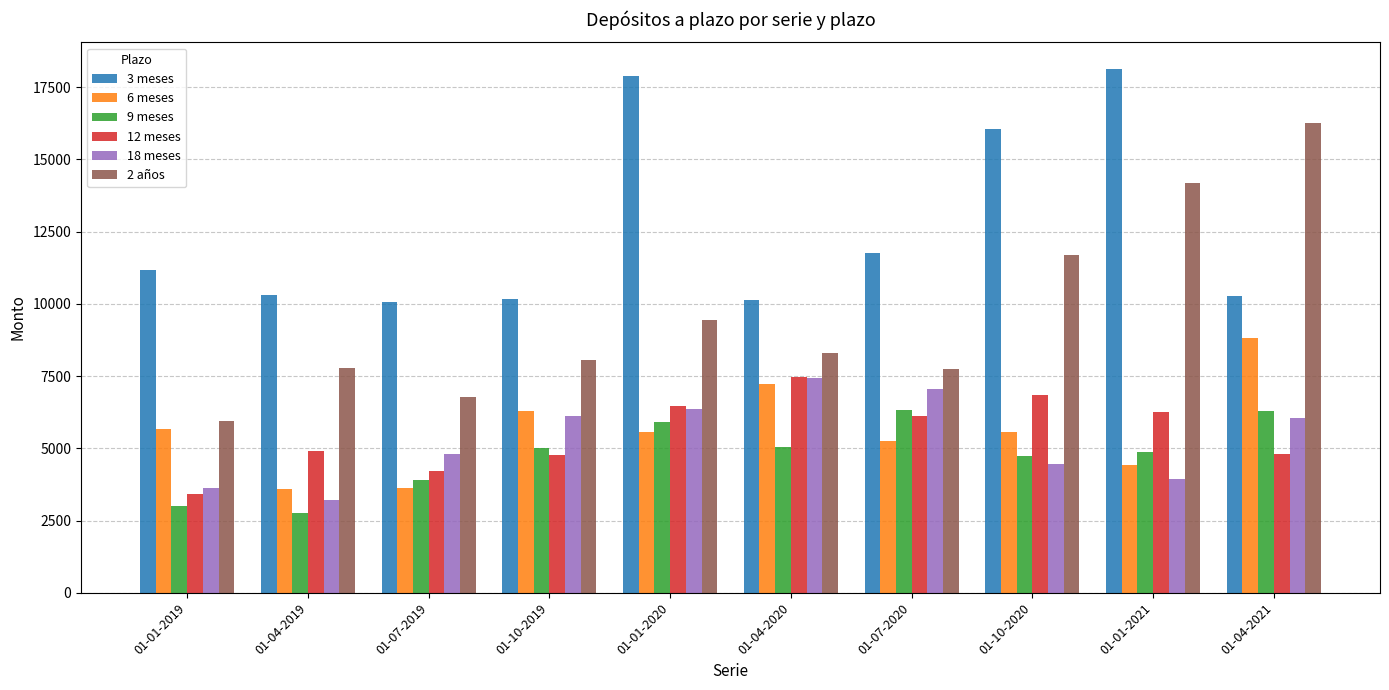

The value of 18 meses at 01-04-2021 is 3328. True or false?

False